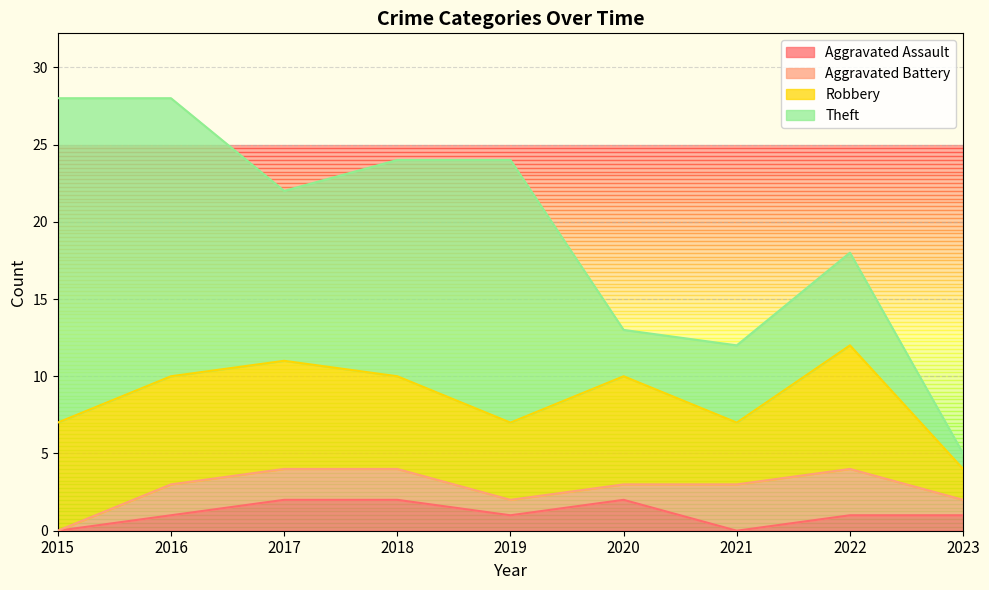

Rank the series at 2023 from lowest to highest value.

Aggravated Assault, Aggravated Battery, Theft, Robbery